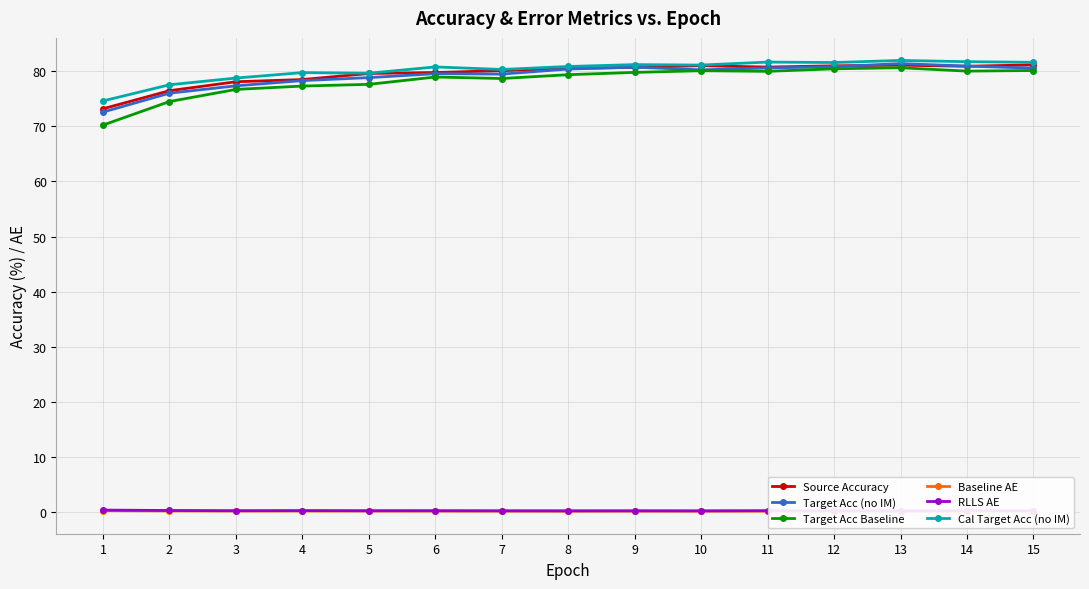

How many data points in Target Acc (no IM) are less than 80?

7